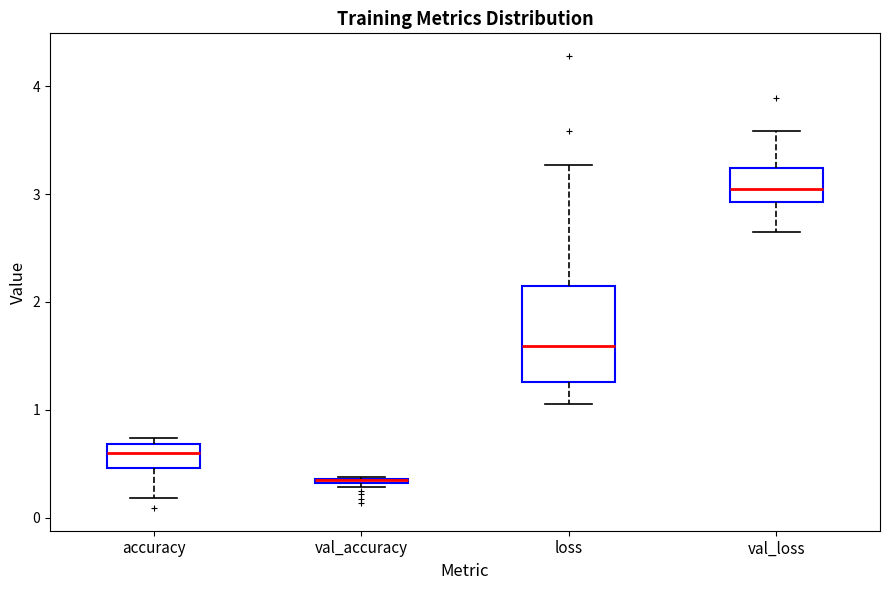

Where is the upper edge of the box for val_loss on the y-axis? The values are not printed on the chart, so give them approximately, as read against the axis.

3.2